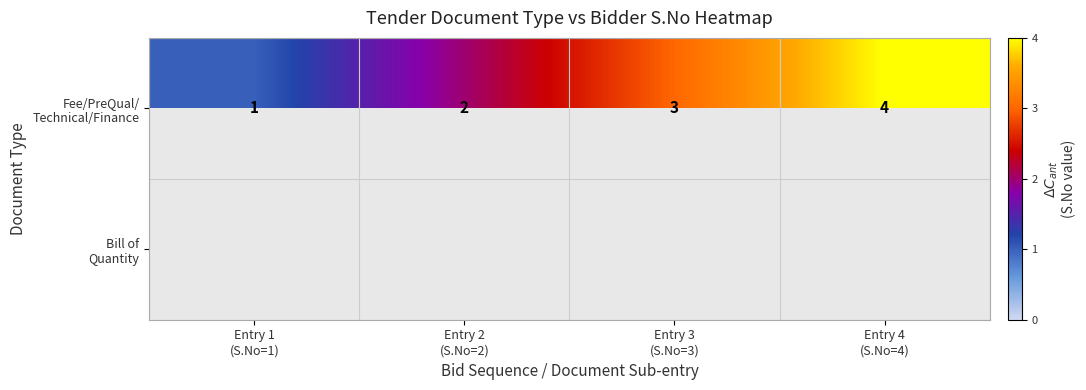

Which category has the lowest value across all series?

Entry 1
(S.No=1)